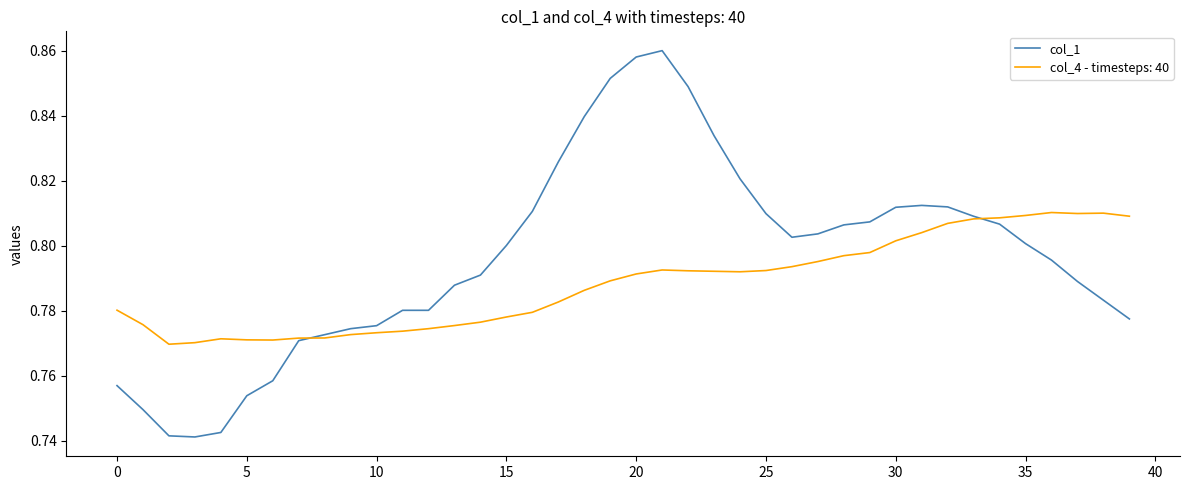

Which series has the widest spread of values?

col_1